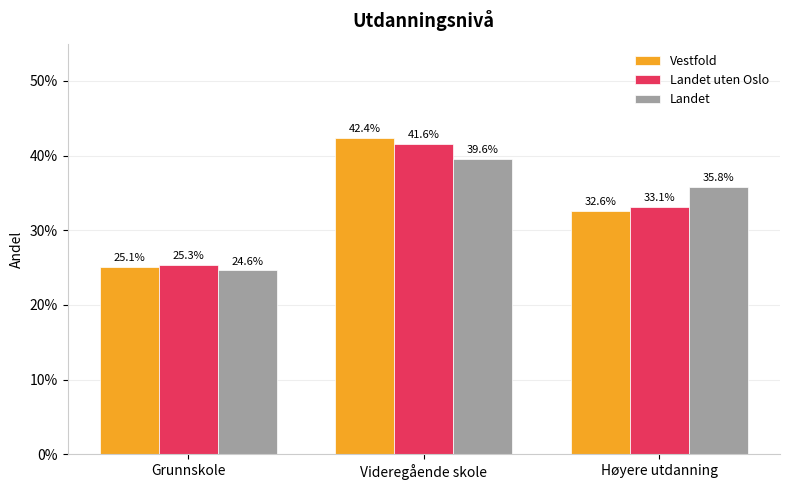

What position from the left is Videregående skole?

2